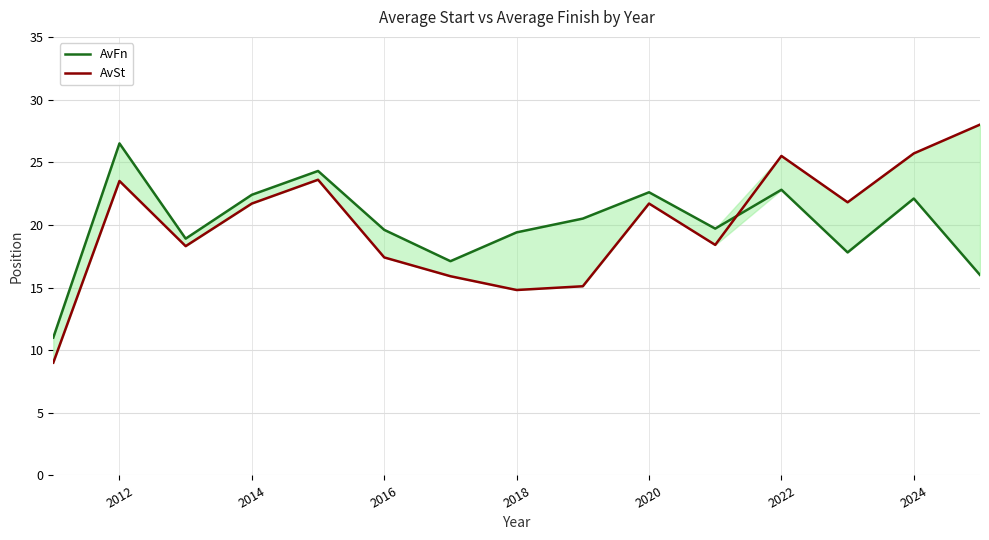

What is the lowest value of the AvSt series?

9.0